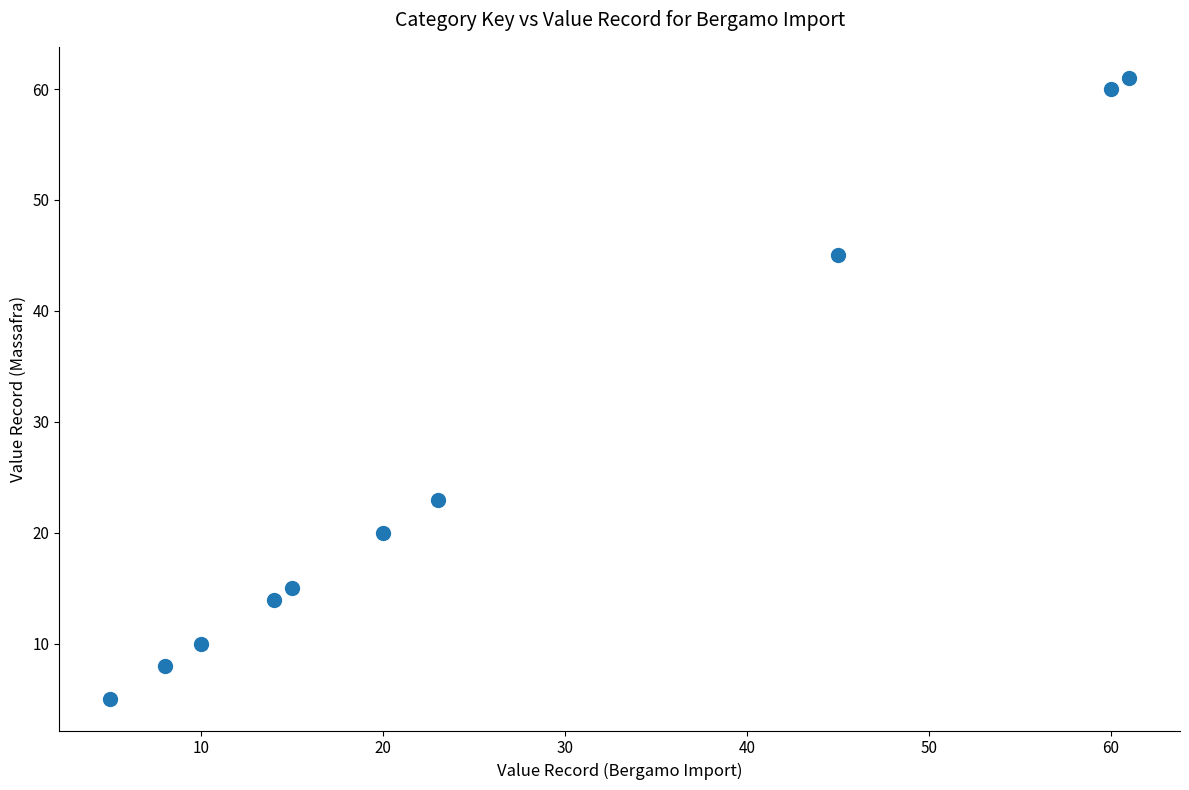

What Y value in the scatter plot is closest to 33?

23